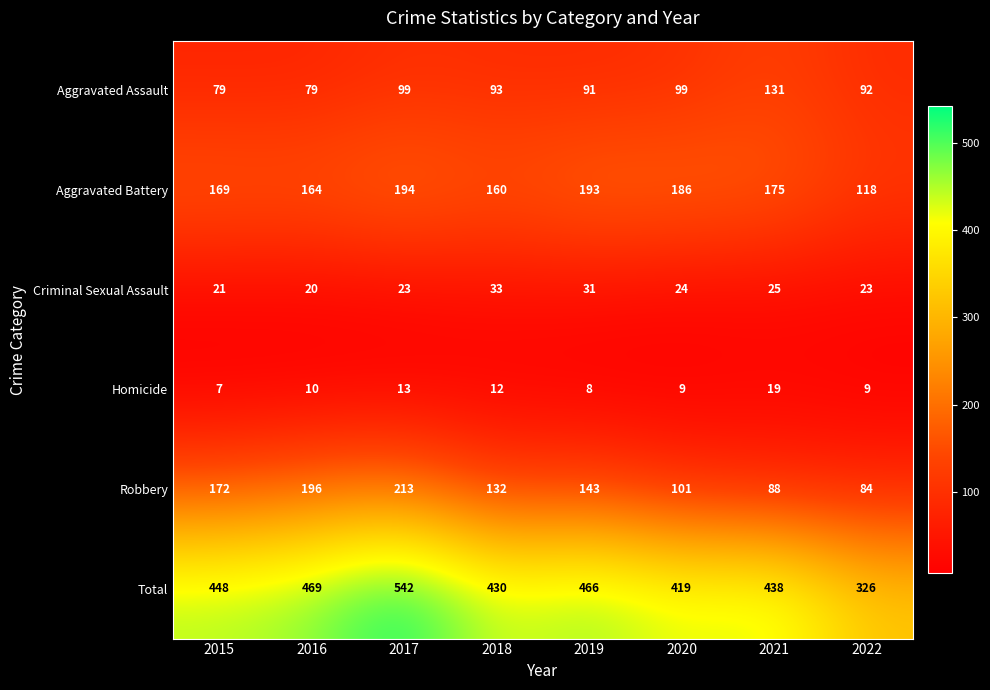

At how many categories does at least one series exceed 175?

8